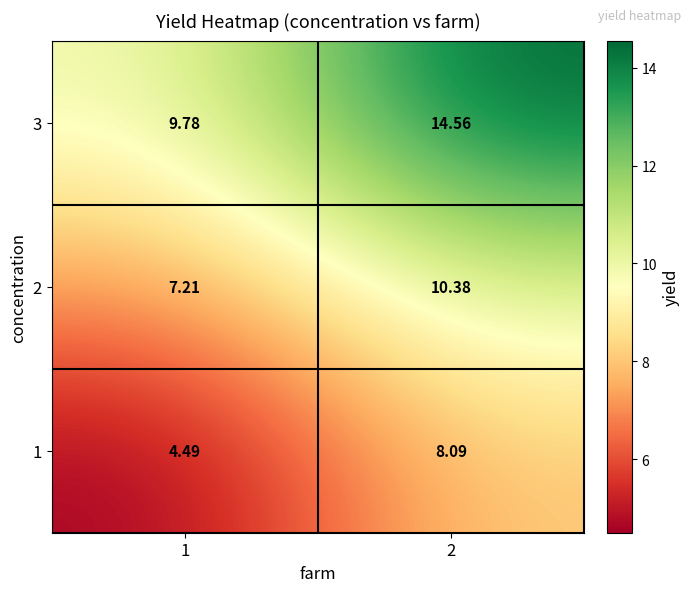

Is the value of 3 at 2 greater than the value of 2 at 2?

Yes